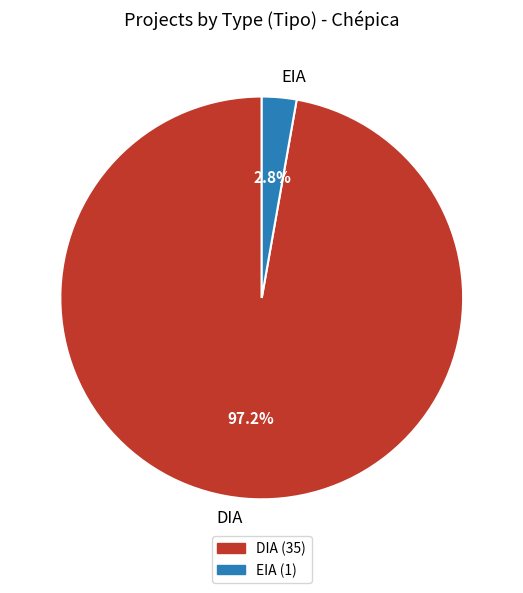

What is the total percentage of EIA and DIA?

100.0%